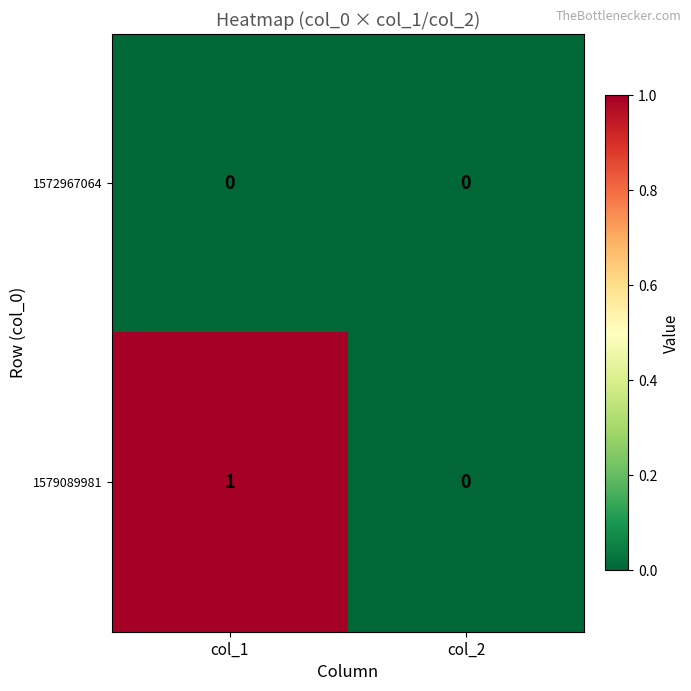

Which series has the largest total across all categories?

1579089981